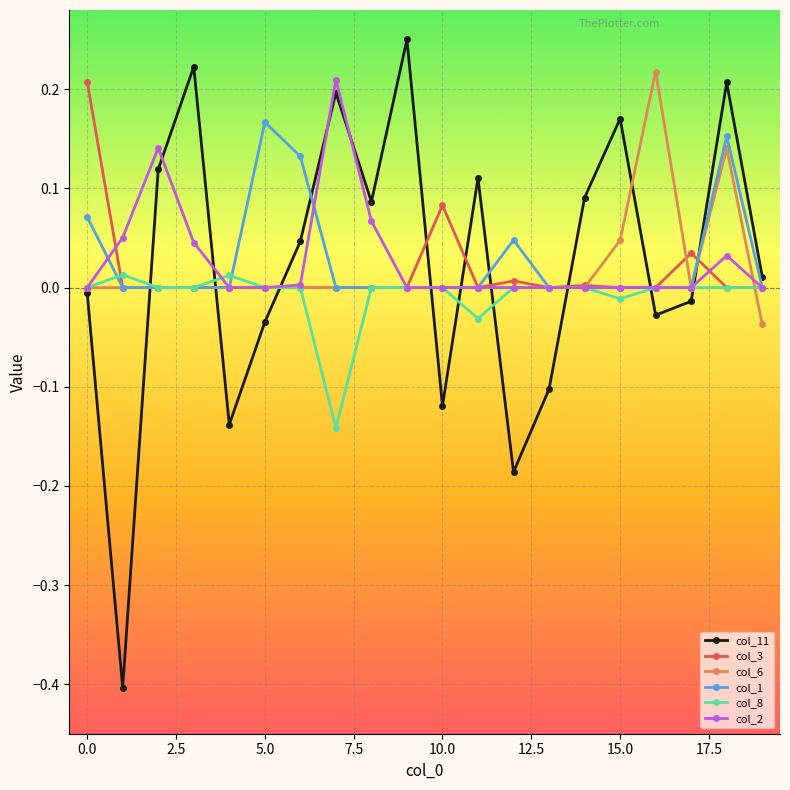

True or false: col_2 and col_11 cross at least once.

True